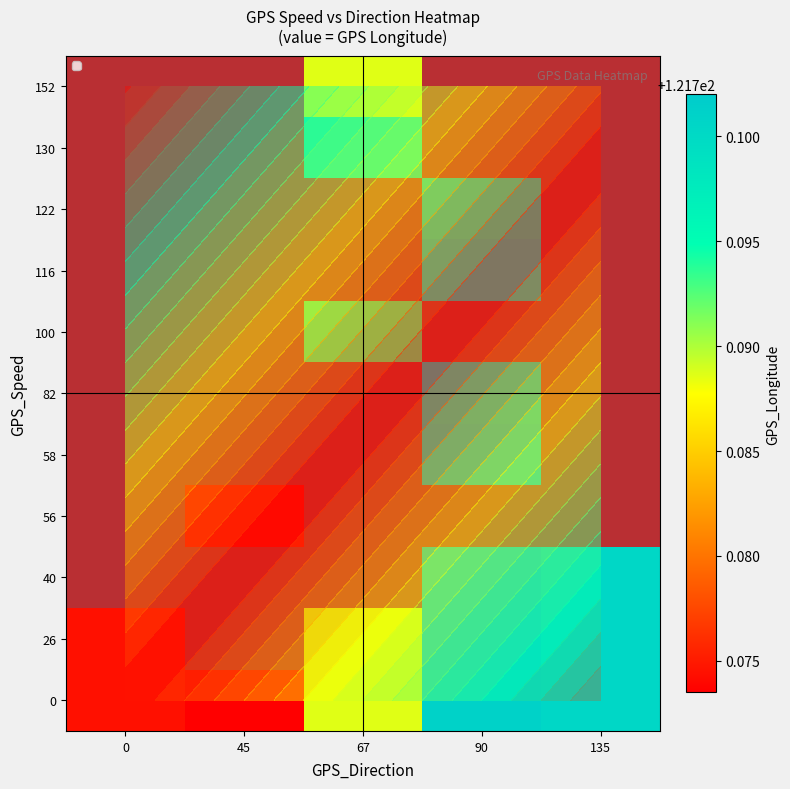

True or false: 122 has a value of 50.7 at 90.

False